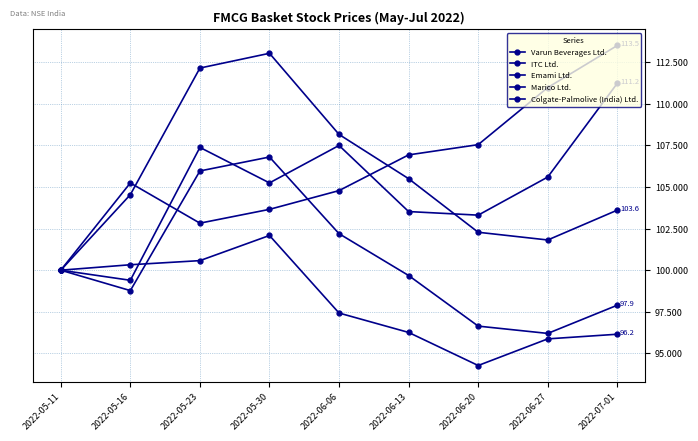

What is the sum of the Emami Ltd. values at 2022-07-01 and 2022-06-13?

209.1